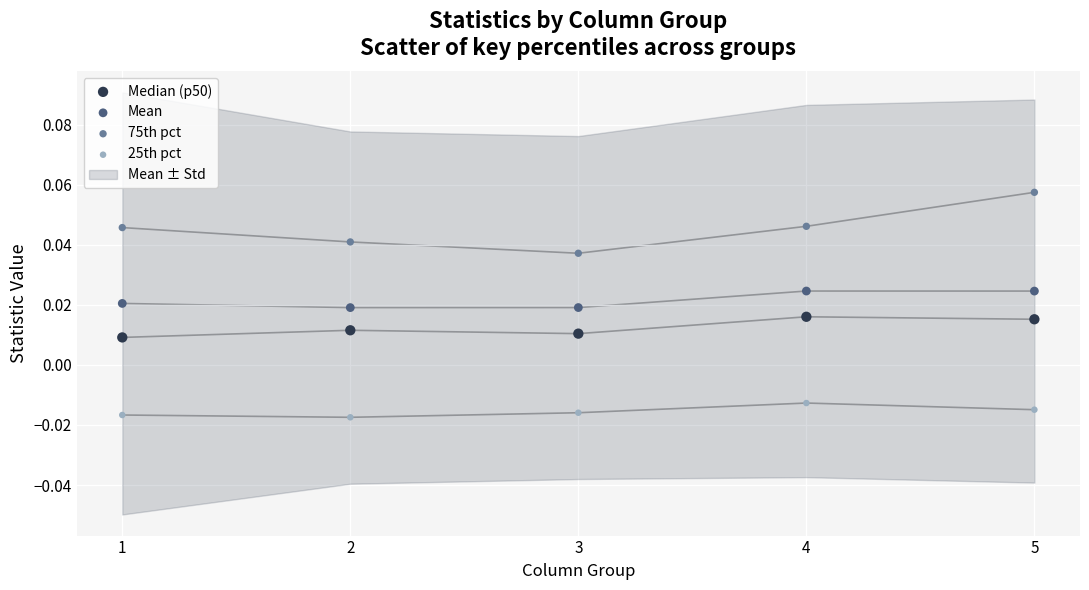

Which series has the largest Y range (max minus min)?

75th pct